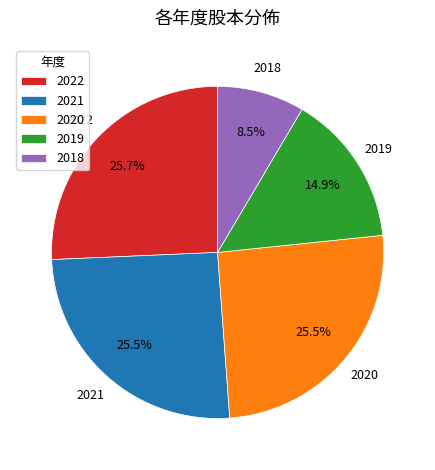

How many segments does this pie chart have?

5